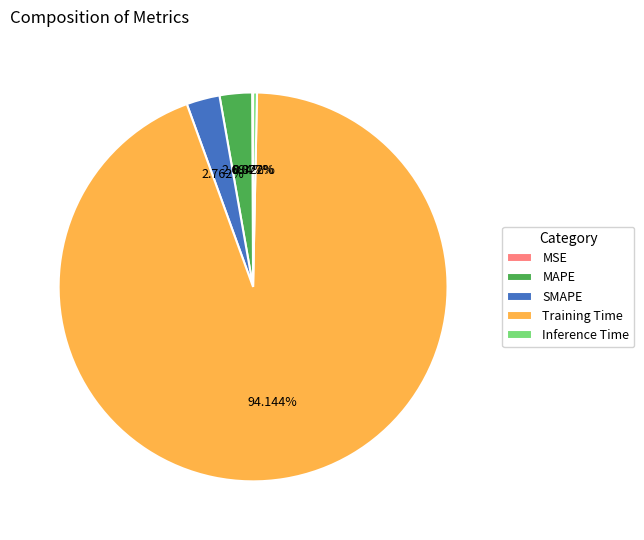

Between SMAPE and Inference Time, which is larger?

SMAPE